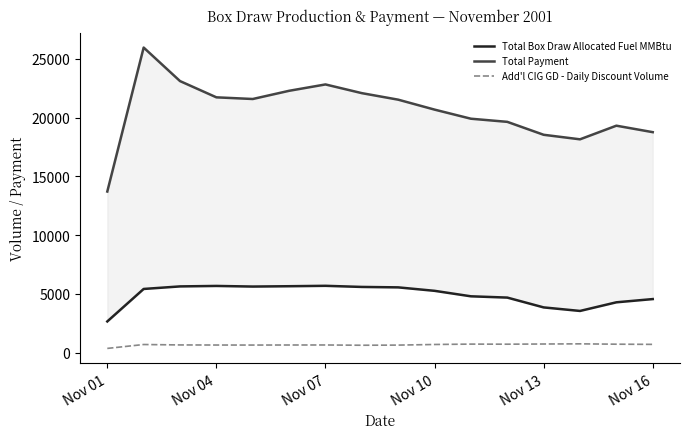

True or false: Add'l CIG GD - Daily Discount Volume and Total Payment intersect in this chart.

False